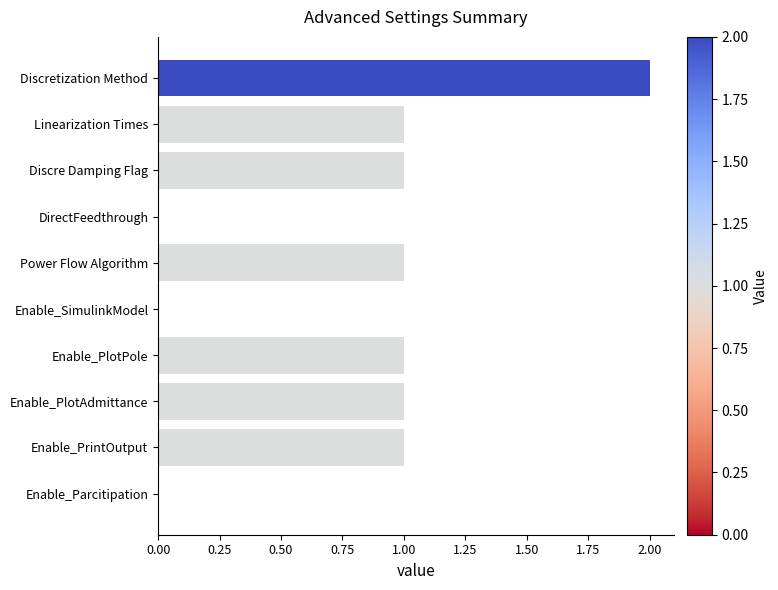

How many distinct data groups are displayed?

1